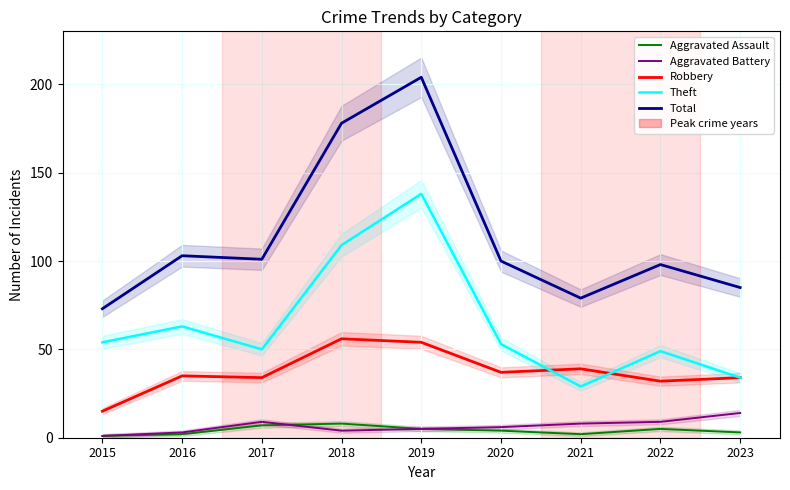

Which category has the lowest value across all series?

2015